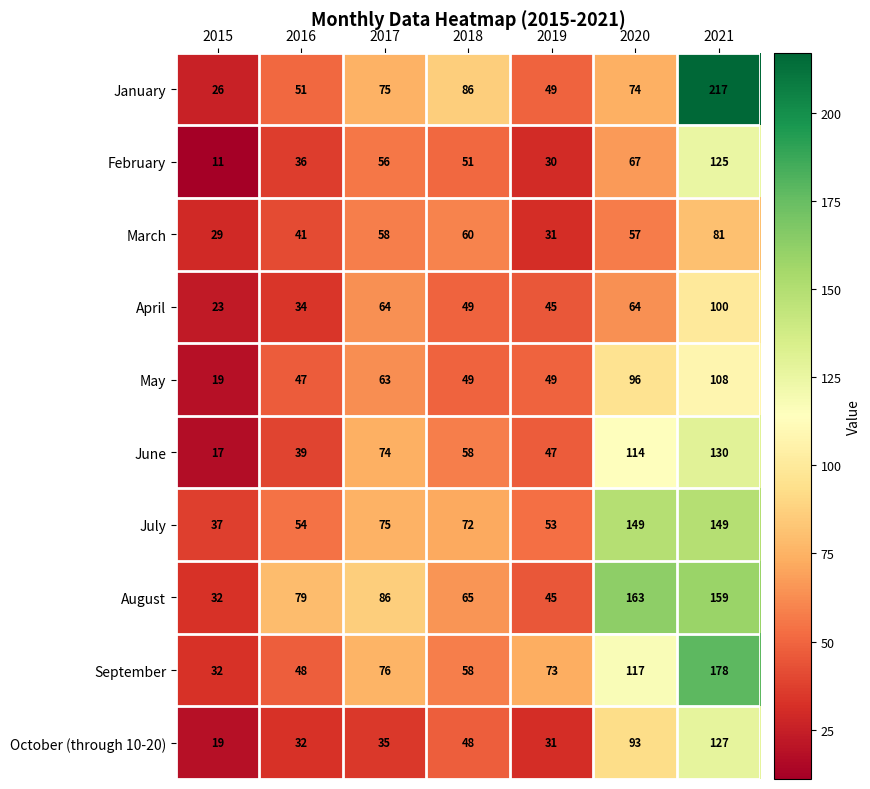

What is the minimum value for February?

11